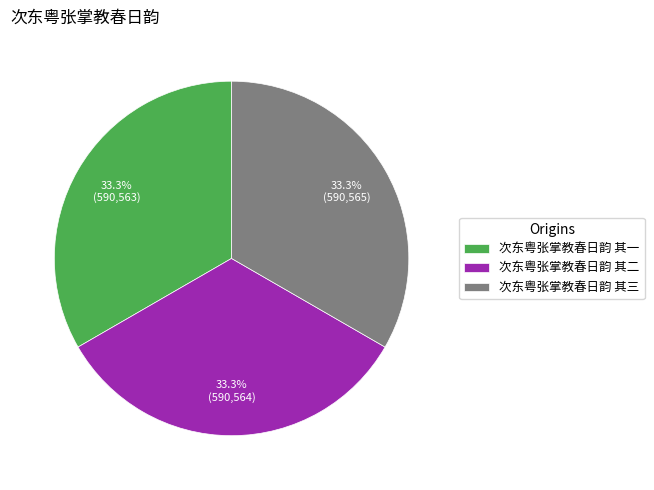

To the nearest percent, what is the combined percentage of 次东粤张掌教春日韵 其三 and 次东粤张掌教春日韵 其一?

67%